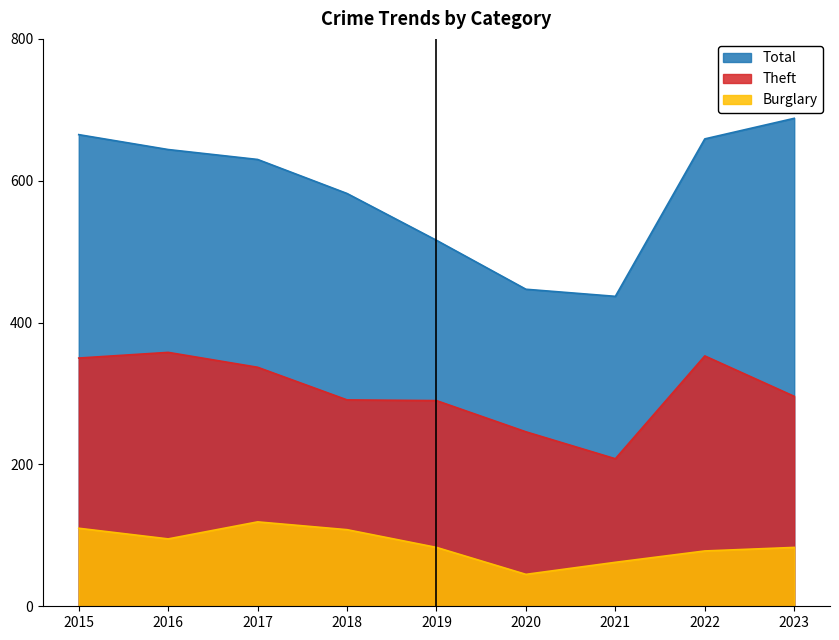

Reading right to left, extract all data points from this chart.

Total: 2023=688	2022=659	2021=437	2020=447	2019=516	2018=582	2017=630	2016=644	2015=665
Theft: 2023=296	2022=353	2021=208	2020=246	2019=290	2018=291	2017=337	2016=358	2015=350
Burglary: 2023=83	2022=78	2021=62	2020=45	2019=83	2018=108	2017=119	2016=95	2015=110